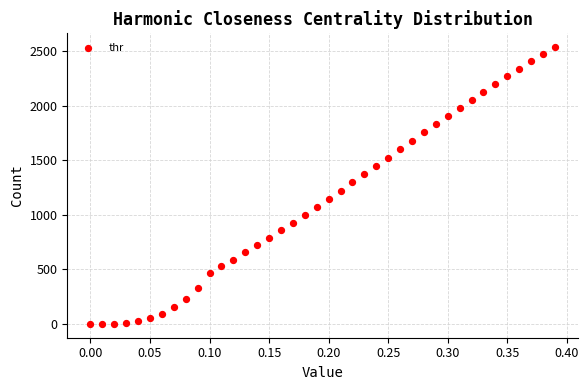

What is the range of Y values (max minus min)?

2537.2